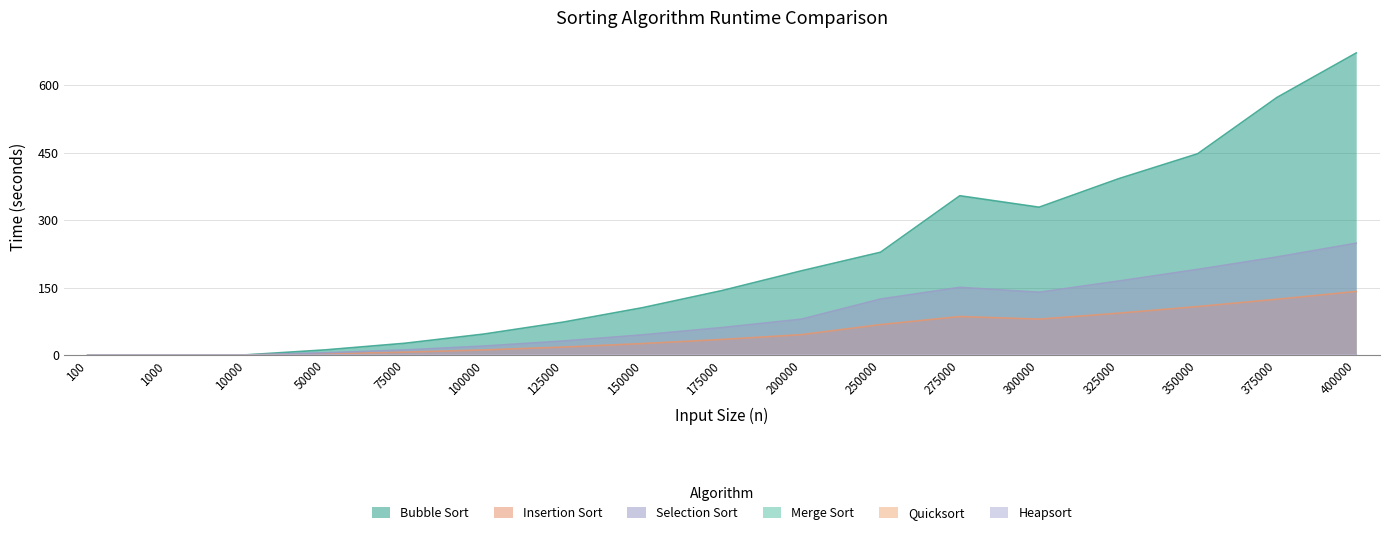

What is the total value across all series at 150000?

175.7